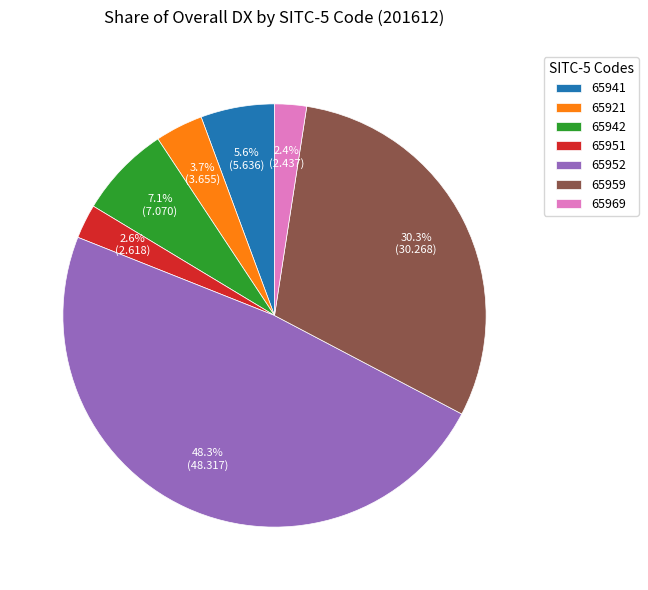

Is there a majority slice in this chart?

No